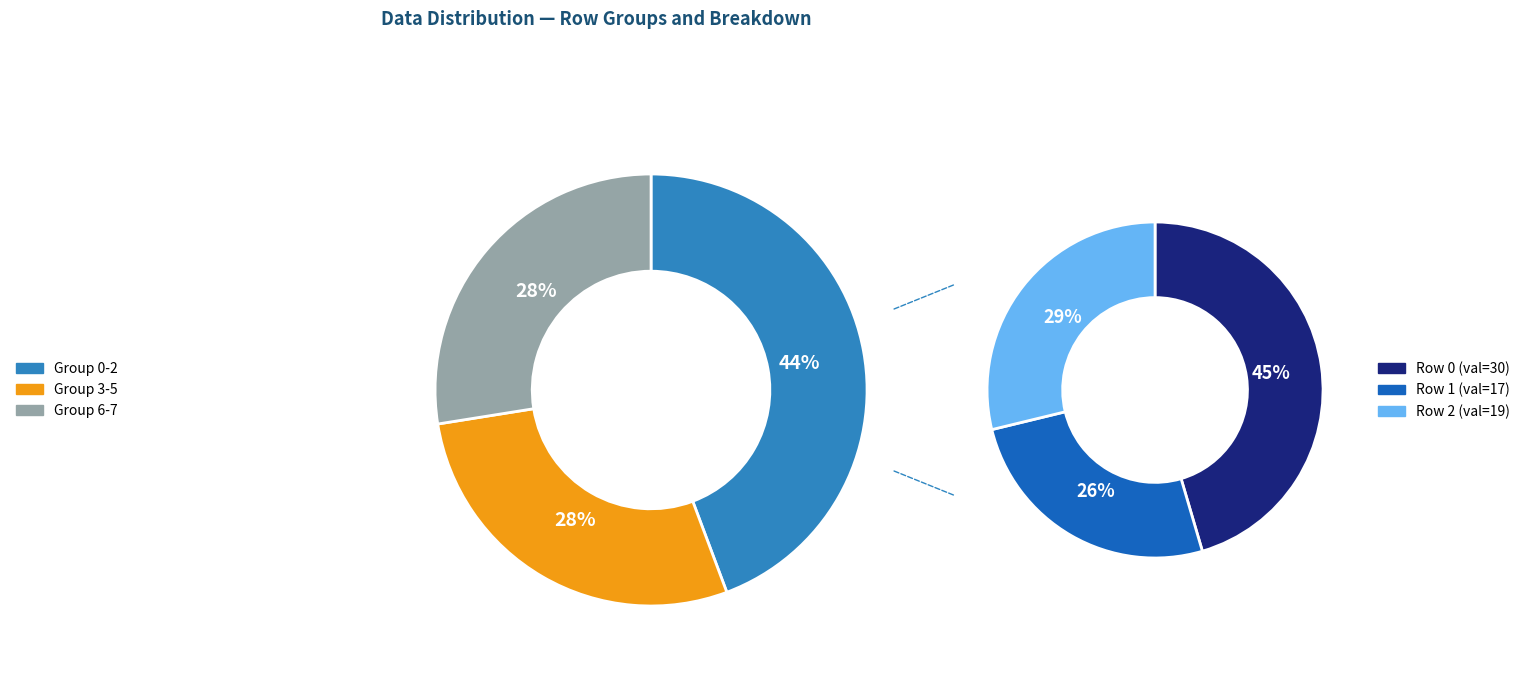

What is the ratio of the value at 3 to the value at 0?

0.3